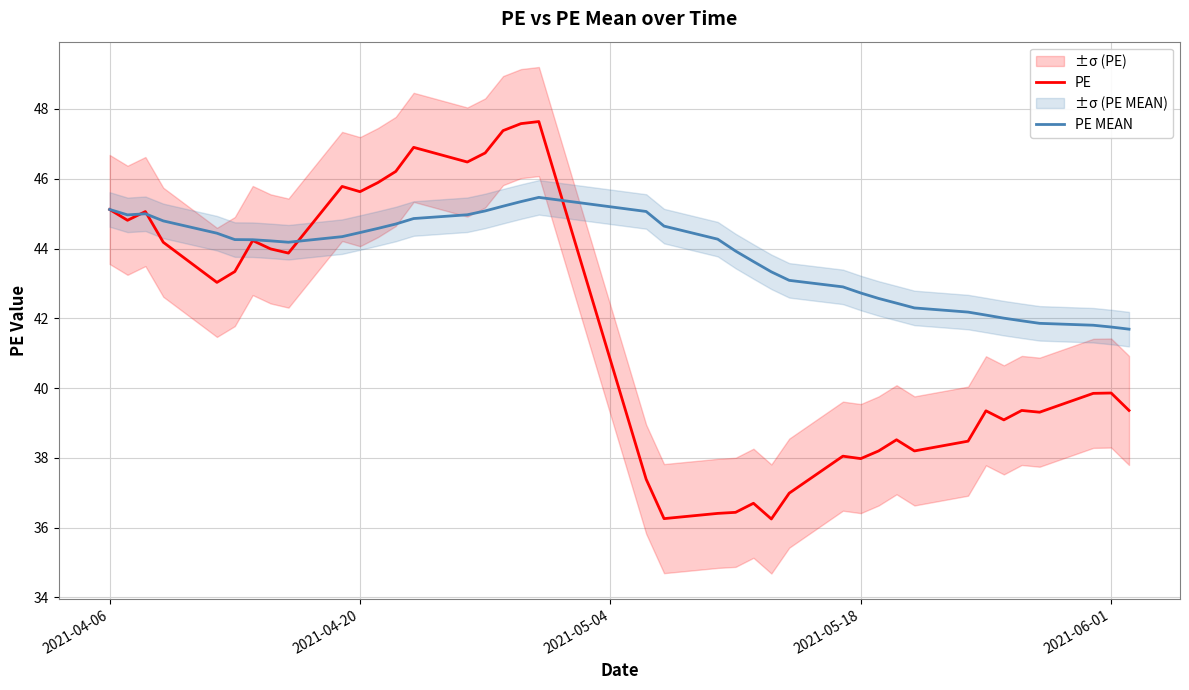

At which label is PE closest to 41?

2021-06-01